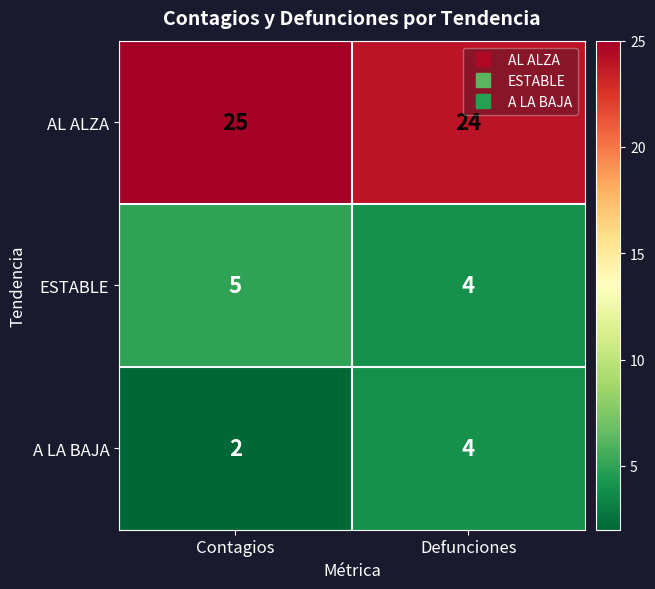

At how many categories does at least one series exceed 3?

2